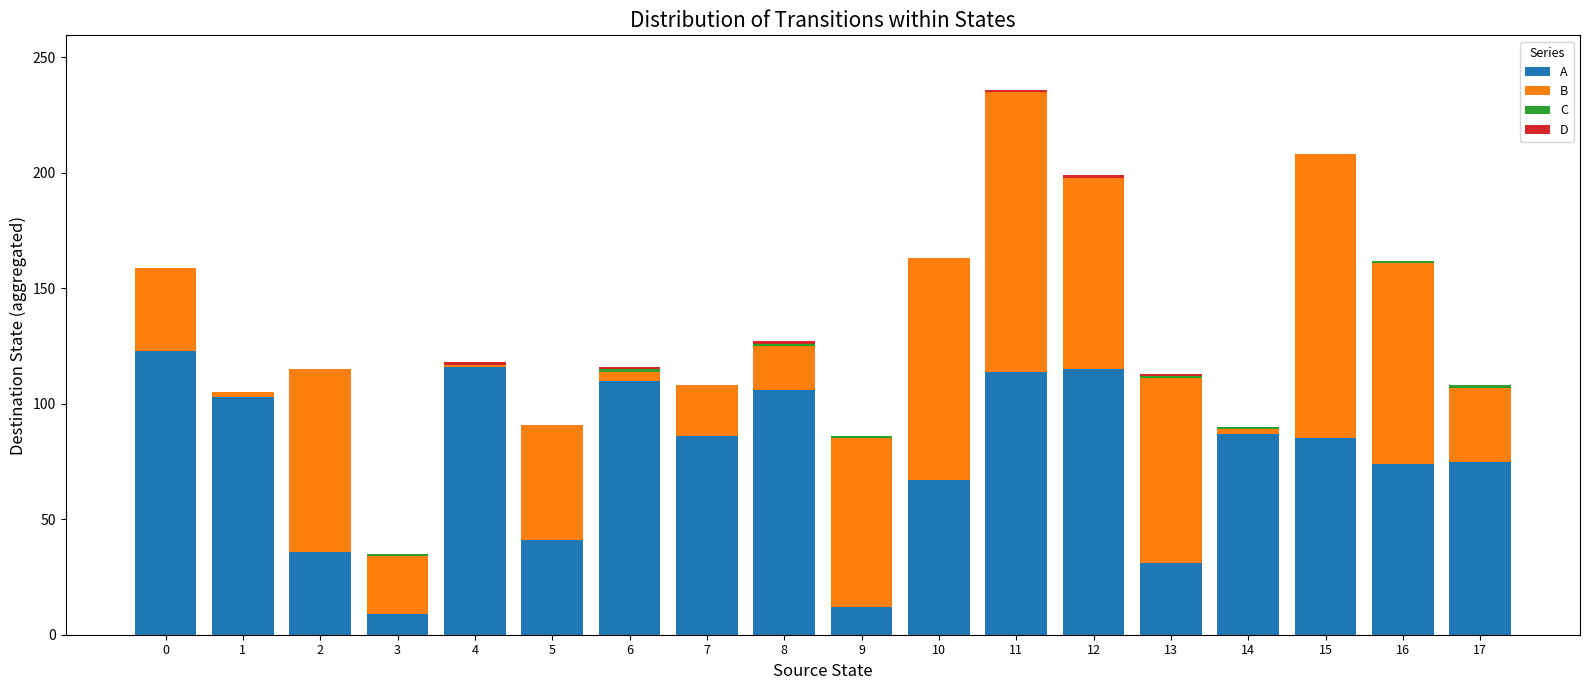

The A series shows 38 at 0. True or false?

False